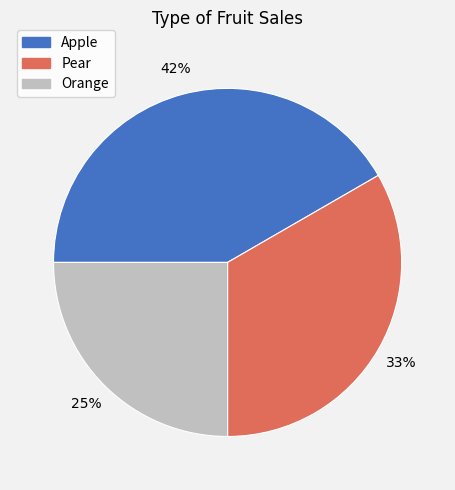

Does Orange account for over 50% of the chart?

No